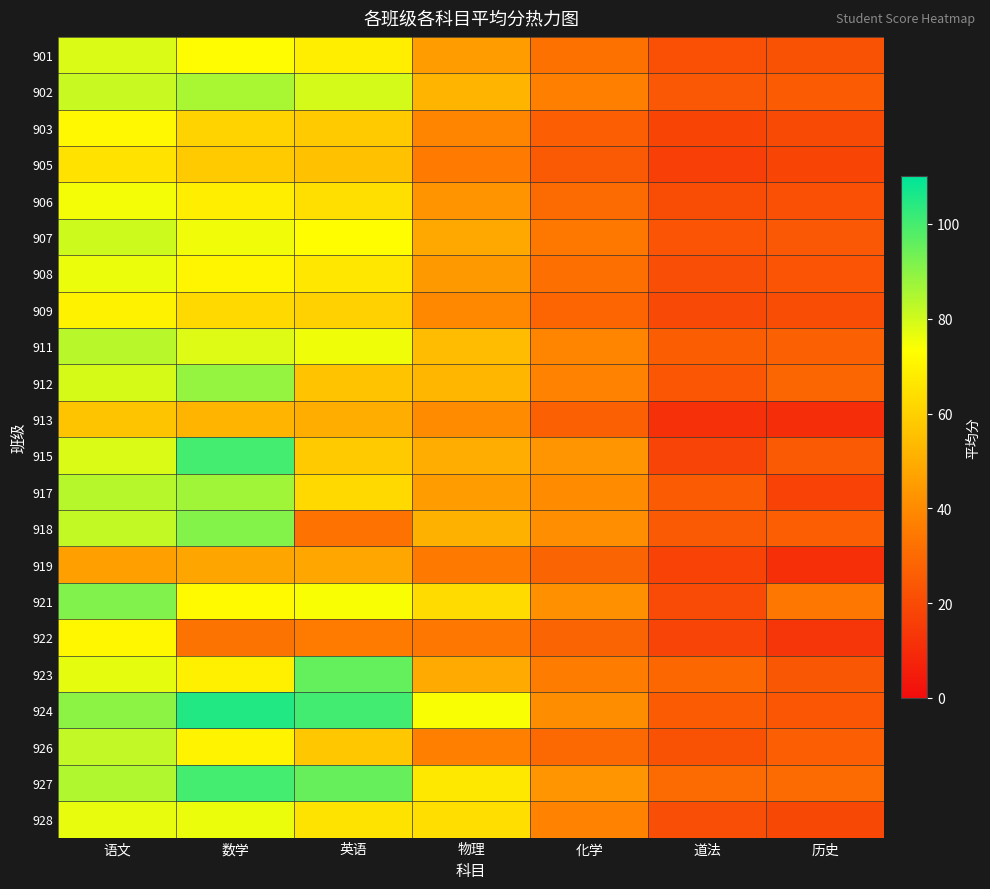

Reading left to right, what are all the values shown in this chart?

901: 语文=78.5	数学=72.3	英语=68.4	物理=45.2	化学=32.1	道法=21.5	历史=22.3
902: 语文=81.2	数学=85.6	英语=79.3	物理=52.4	化学=36.8	道法=24.1	历史=25.6
903: 语文=71.5	数学=60.8	英语=58.2	物理=38.6	化学=26.4	道法=18.2	历史=19.8
905: 语文=65.3	数学=58.2	英语=55.6	物理=35.2	化学=24.8	道法=16.5	历史=18.2
906: 语文=74.8	数学=68.5	英语=64.2	物理=42.5	化学=30.2	道法=20.8	历史=21.5
907: 语文=80.5	数学=75.2	英语=72.8	物理=48.6	化学=34.5	道法=22.8	历史=24.2
908: 语文=76.2	数学=70.5	英语=66.5	物理=44.2	化学=31.5	道法=21.2	历史=22.8
909: 语文=69.8	数学=62.5	英语=60.2	物理=39.5	化学=28.2	道法=19.5	历史=20.5
911: 语文=83.5	数学=78.2	英语=75.6	物理=54.2	化学=38.5	道法=25.8	历史=27.2
912: 语文=79.2	数学=88.5	英语=56.2	物理=52.6	化学=37.8	道法=23.5	历史=28.6
913: 语文=56.5	数学=52.2	英语=50.2	物理=40.2	化学=27.2	道法=11.5	历史=10.6
915: 语文=78.5	数学=100.0	英语=58.5	物理=50.0	化学=43.0	道法=18.0	历史=25.0
917: 语文=83.7	数学=87.0	英语=62.7	物理=45.3	化学=40.3	道法=25.3	历史=17.3
918: 语文=82.0	数学=91.0	英语=32.5	物理=51.0	化学=41.0	道法=25.0	历史=26.0
919: 语文=46.0	数学=47.5	英语=47.8	物理=34.7	化学=28.0	道法=17.3	历史=11.0
921: 语文=91.5	数学=72.0	英语=74.0	物理=63.0	化学=42.0	道法=20.0	历史=34.0
922: 语文=71.0	数学=33.0	英语=35.5	物理=34.0	化学=28.0	道法=18.0	历史=13.0
923: 语文=77.0	数学=69.0	英语=95.5	物理=49.0	化学=36.0	道法=29.0	历史=24.0
924: 语文=89.8	数学=105.0	英语=100.5	物理=74.0	化学=40.7	道法=25.3	历史=23.7
926: 语文=82.2	数学=70.0	英语=57.5	物理=37.0	化学=29.3	道法=22.3	历史=26.0
927: 语文=84.5	数学=100.0	英语=95.0	物理=67.0	化学=43.0	道法=30.0	历史=30.0
928: 语文=76.5	数学=76.0	英语=65.5	物理=64.0	化学=38.0	道法=21.0	历史=19.0